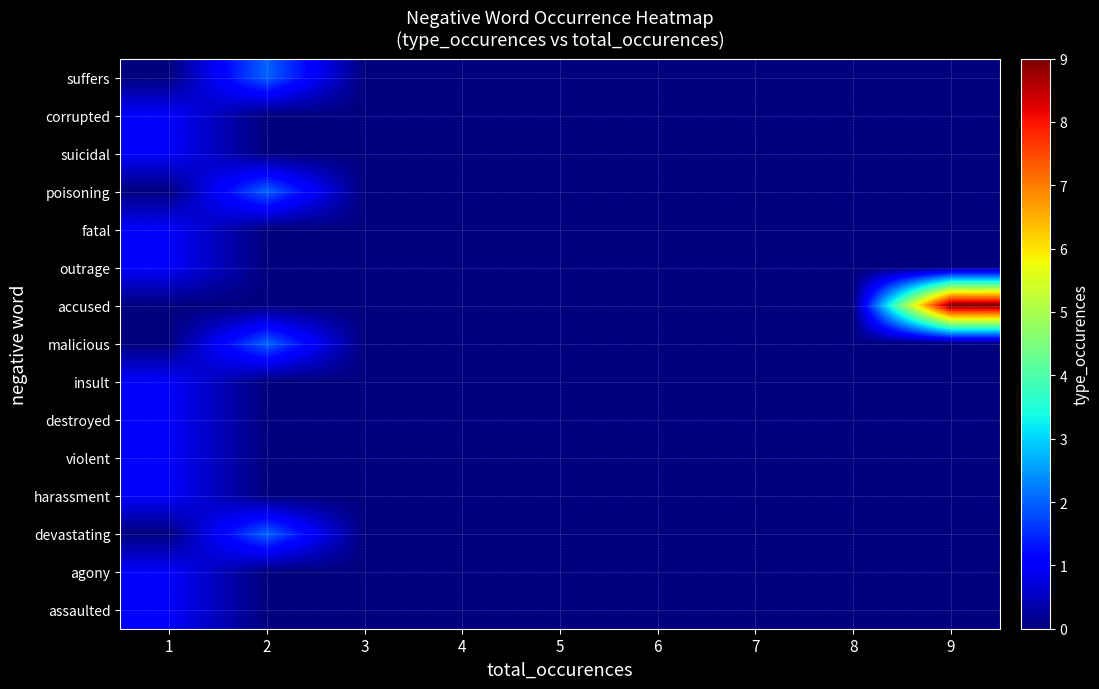

How many categories are shown in the chart?

9